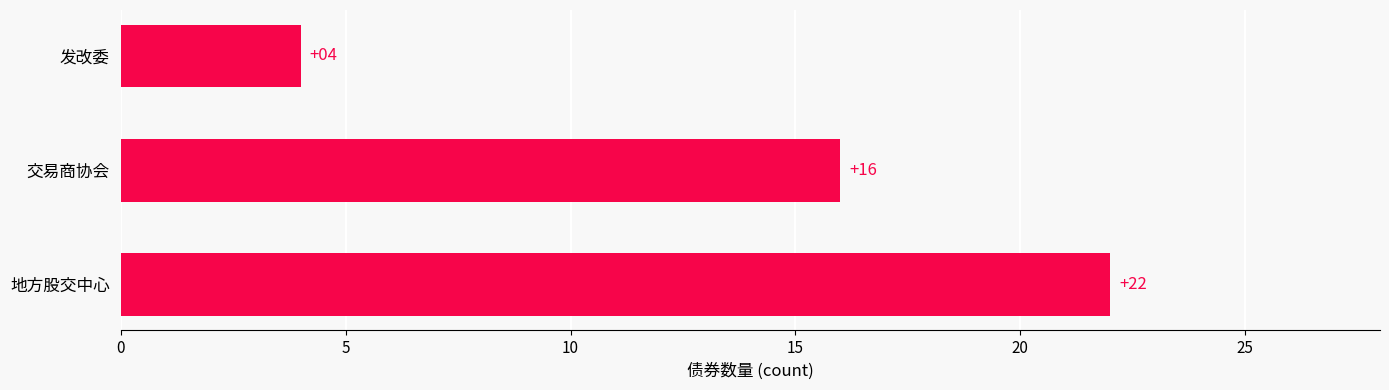

What is the average value?

14